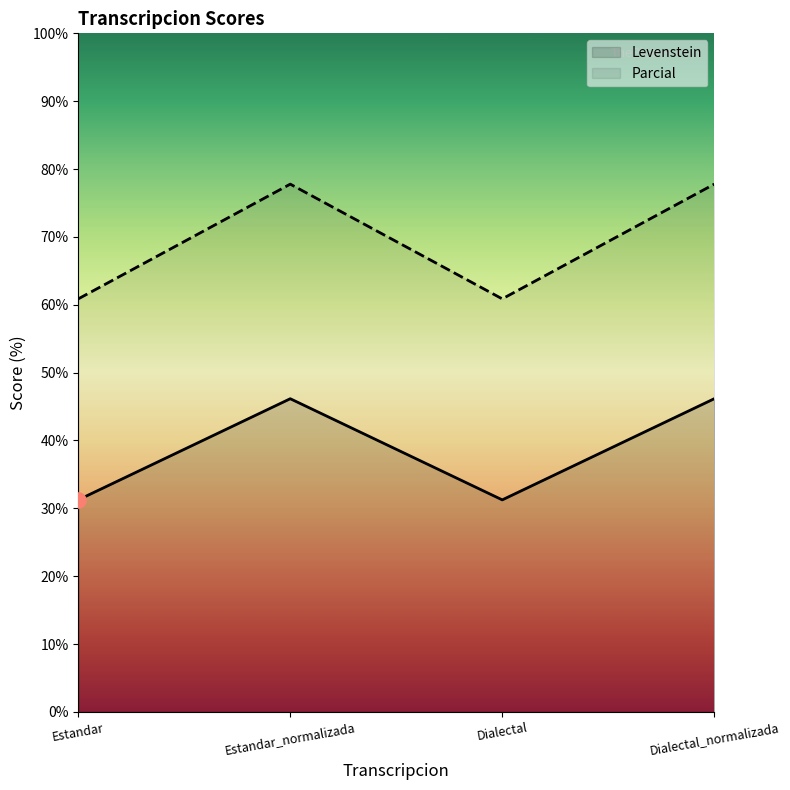

Is the value of Parcial at Estandar_normalizada greater than the value of Levenstein at Estandar_normalizada?

Yes